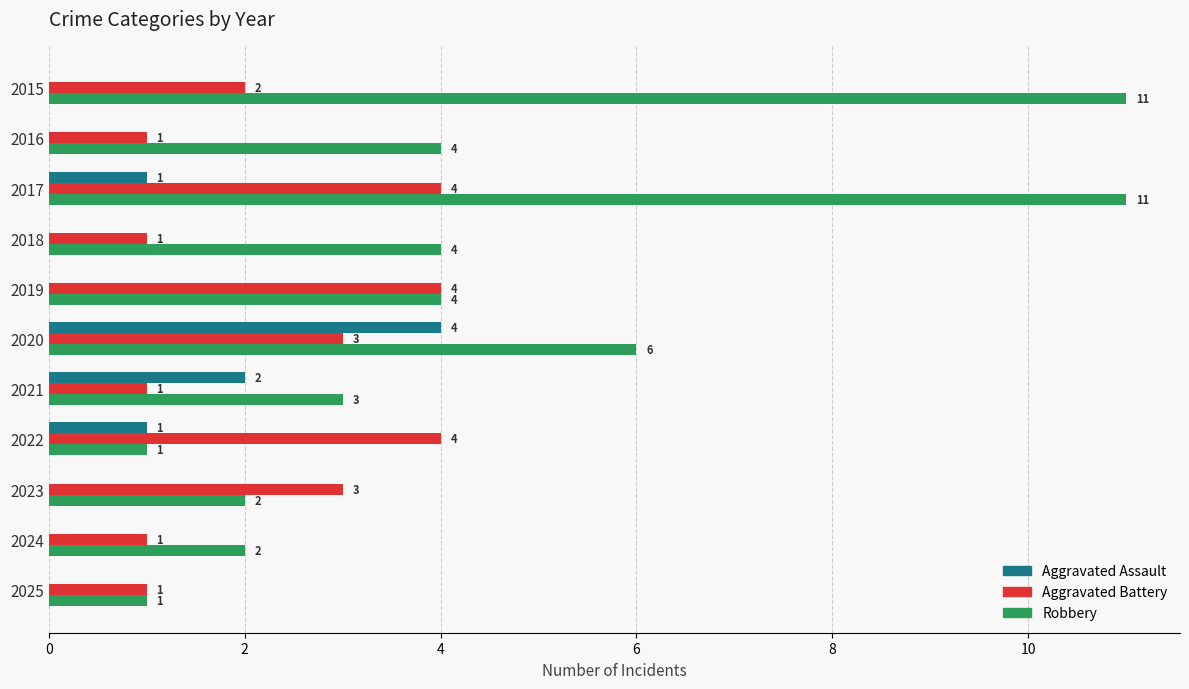

The Aggravated Assault series shows 0 at 2023. True or false?

True